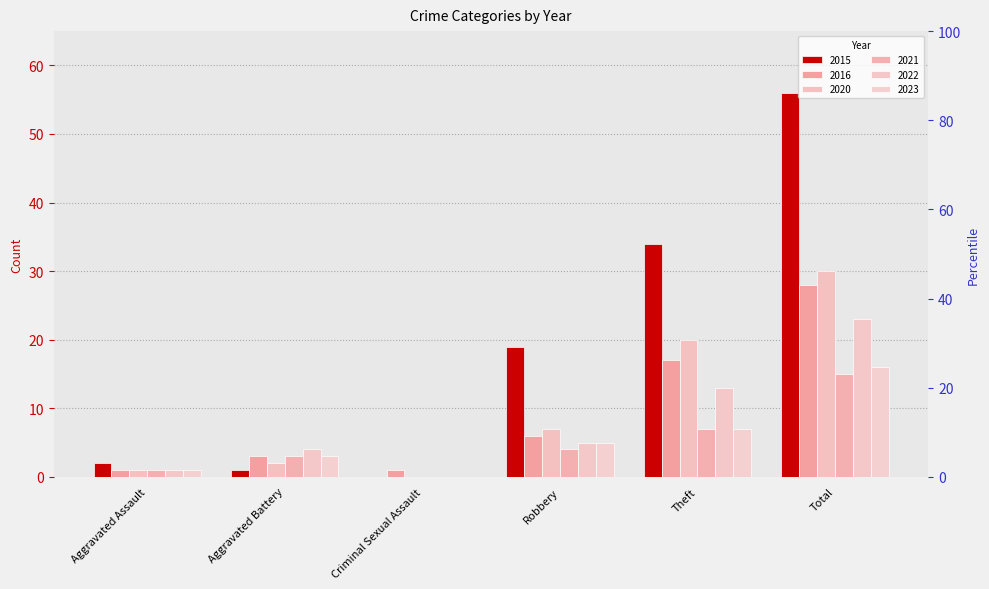

Reading right to left, transcribe all the data shown in this chart.

2015: 56	34	19	0	1	2
2016: 28	17	6	1	3	1
2020: 30	20	7	0	2	1
2021: 15	7	4	0	3	1
2022: 23	13	5	0	4	1
2023: 16	7	5	0	3	1